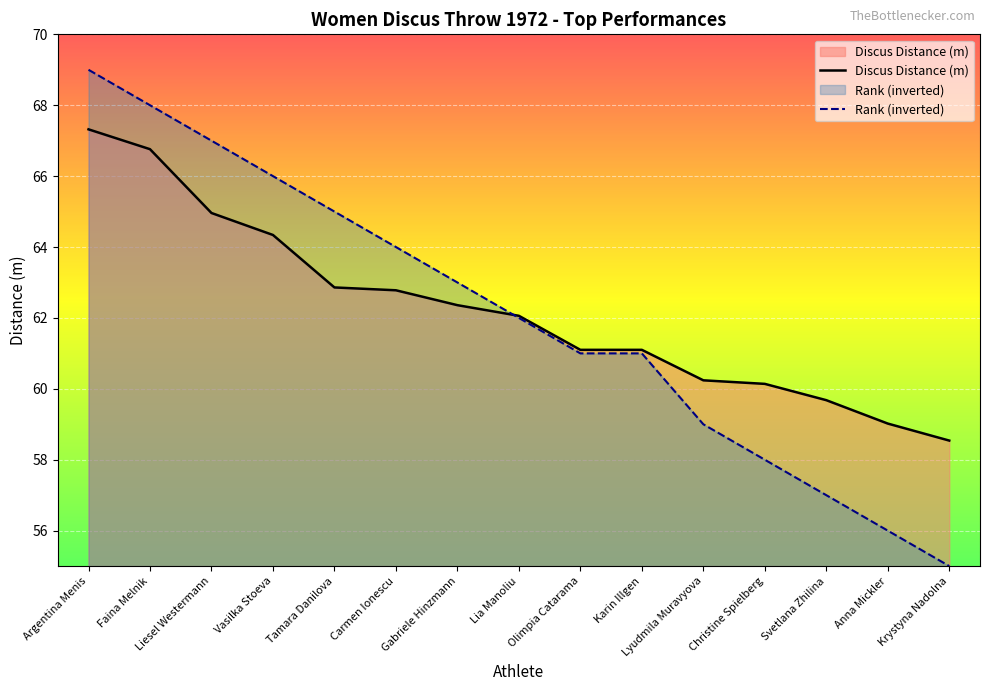

Does the chart display data point markers on the line(s)?

No